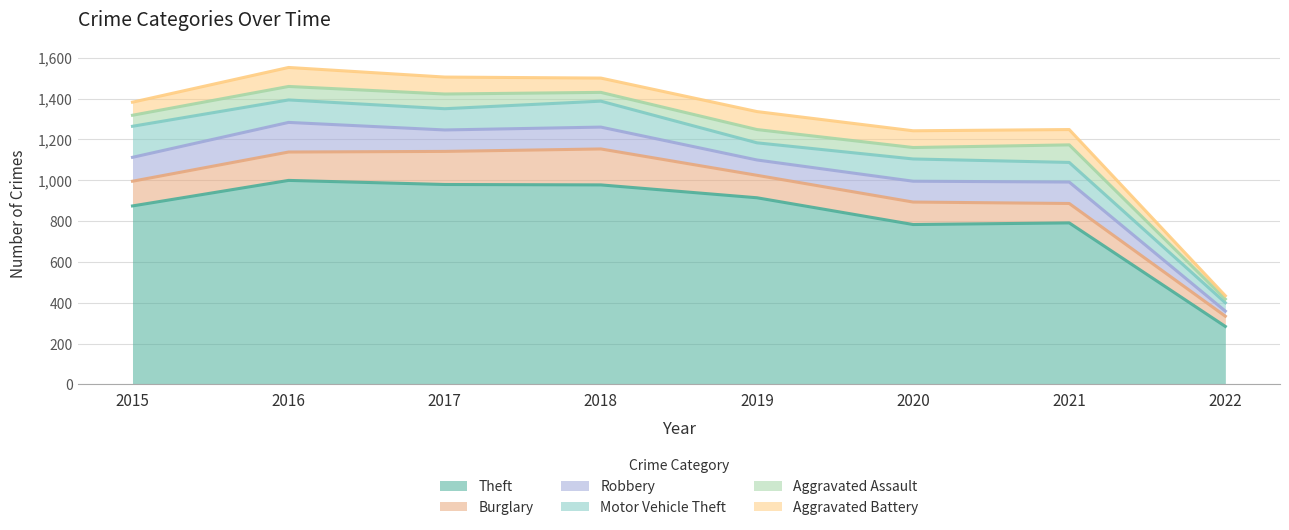

What is the sum of the Aggravated Battery values at 2022 and 2017?

99